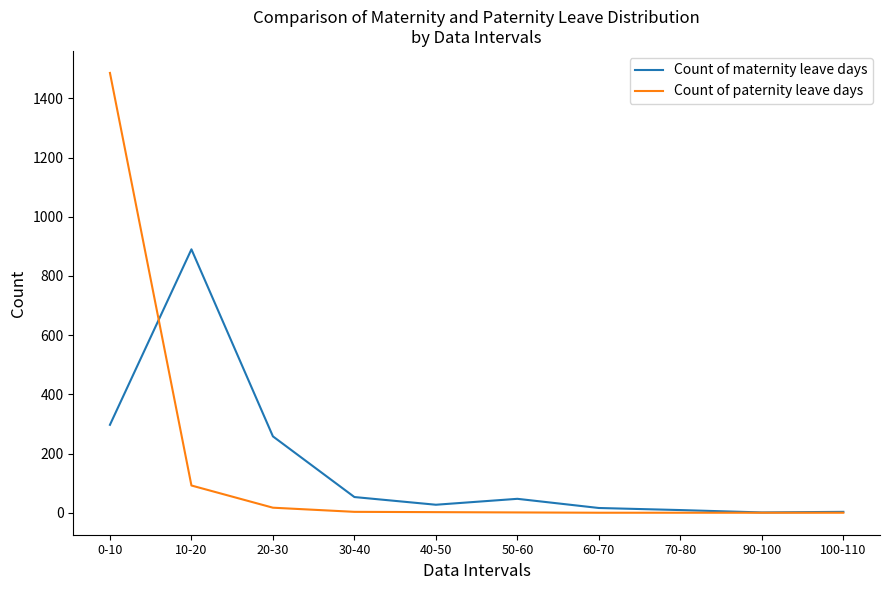

Does the chart have visible grid lines?

No